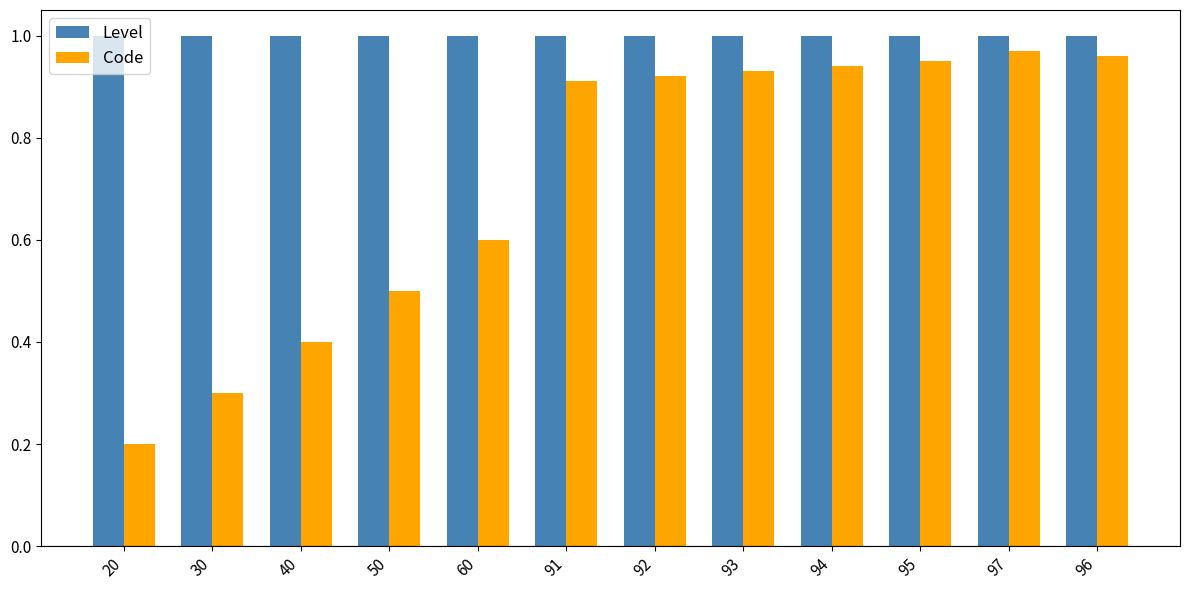

How many distinct data groups are displayed?

2